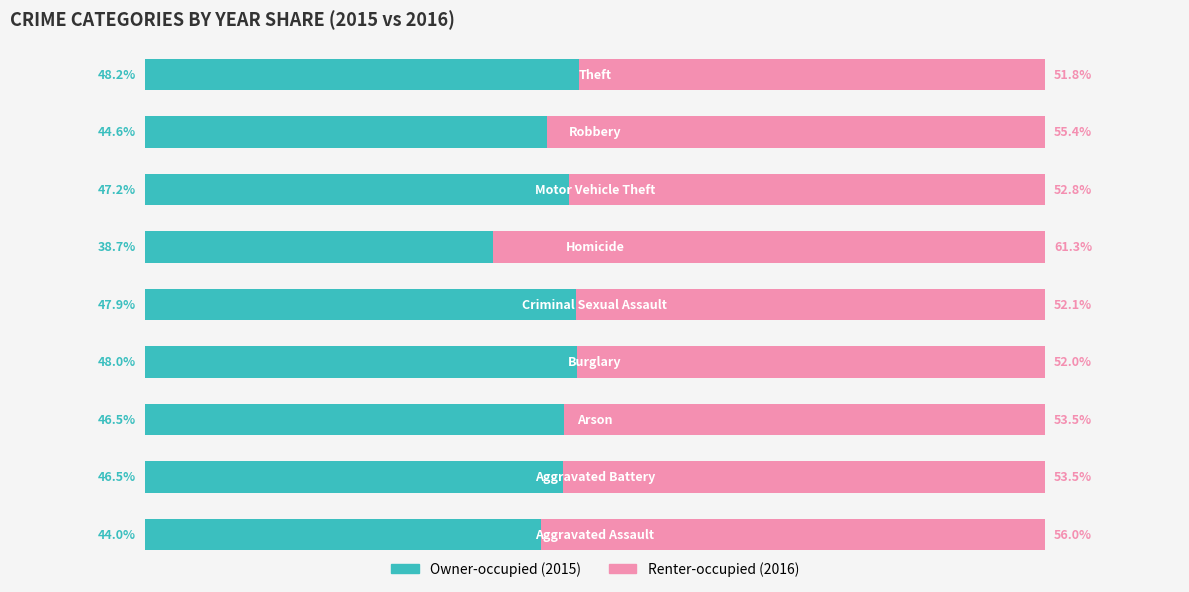

What position from the right is 80?

4